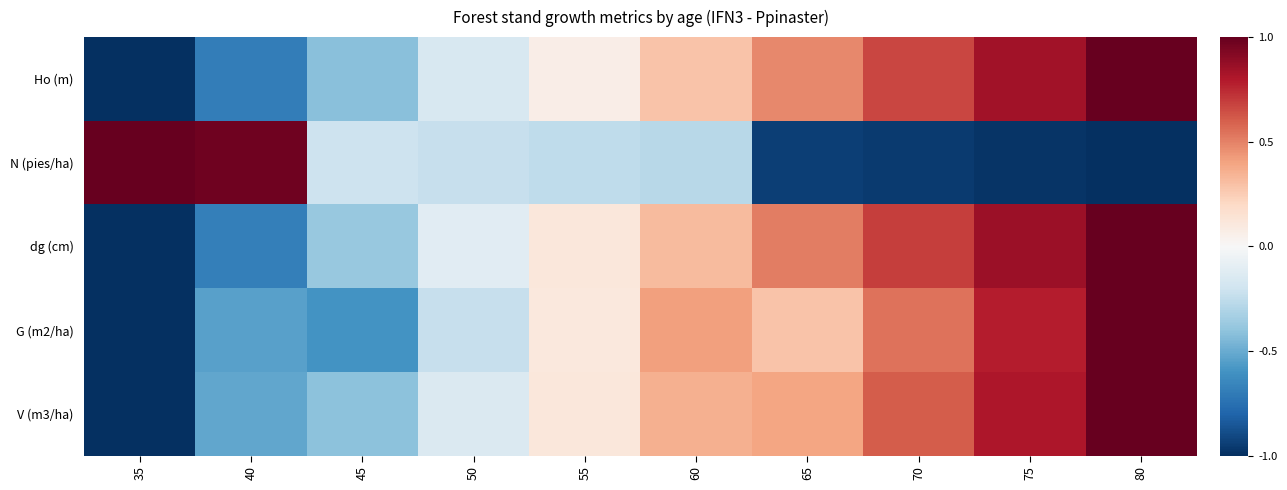

At how many categories does at least one series exceed 0?

8